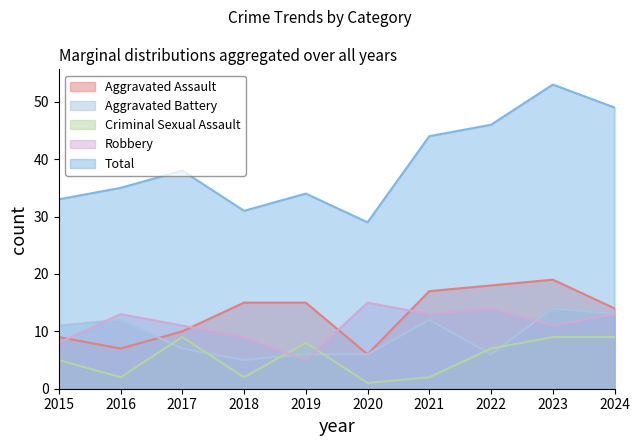

At which category is the sum across all series the highest?

2023